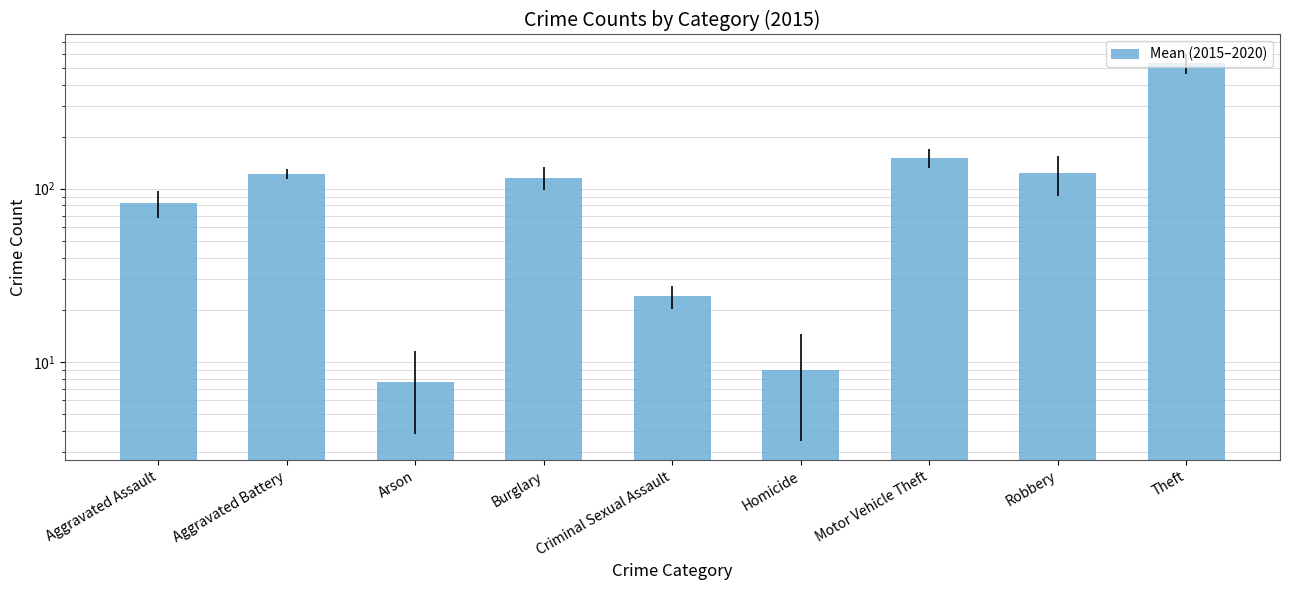

What is the smallest value displayed?

7.7